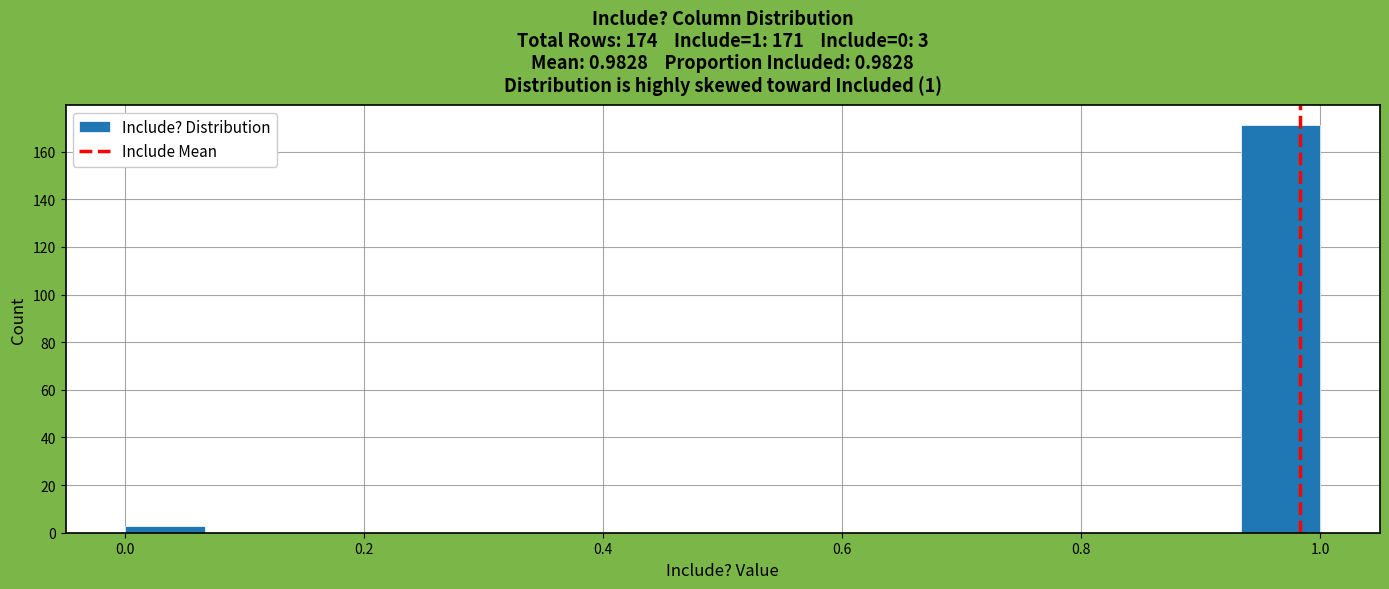

Read against the x-axis, roughly where is the centre of the tallest bar?

0.96